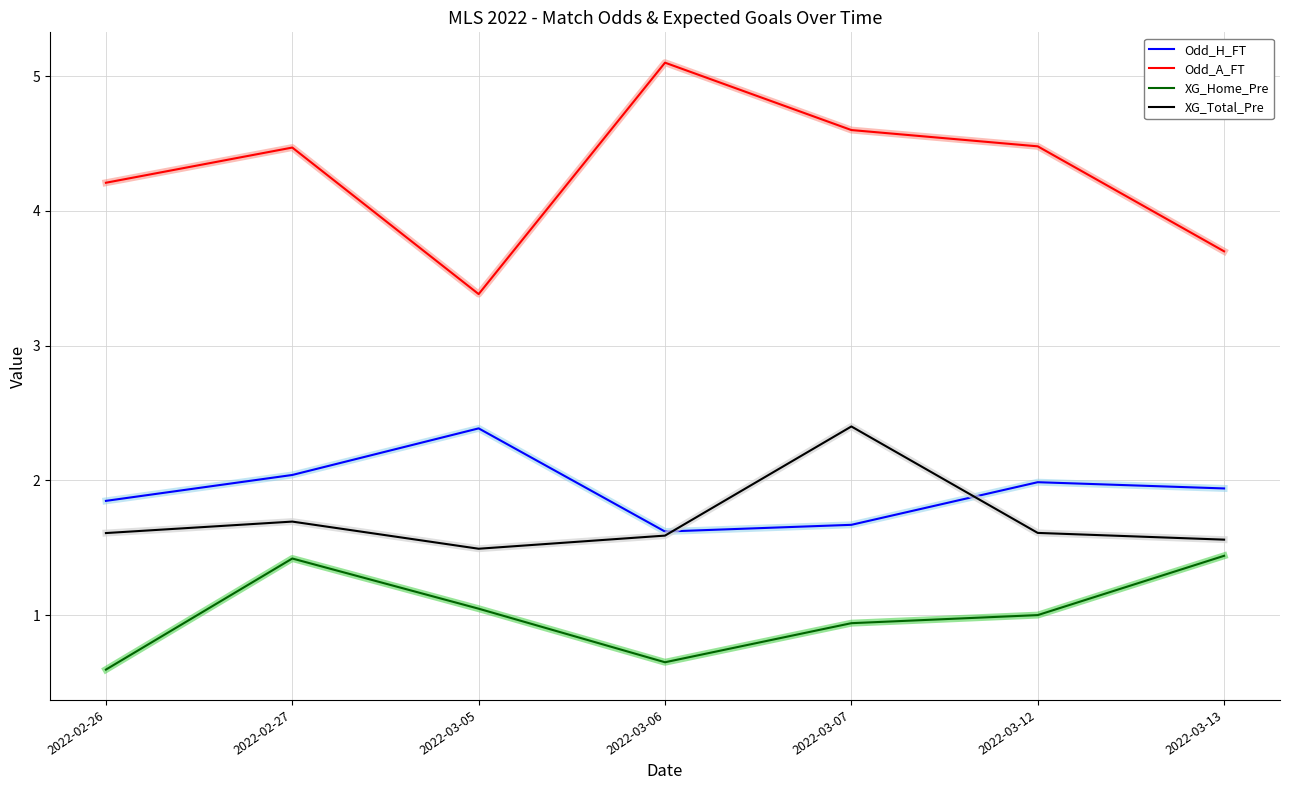

Does the chart display data point markers on the line(s)?

No